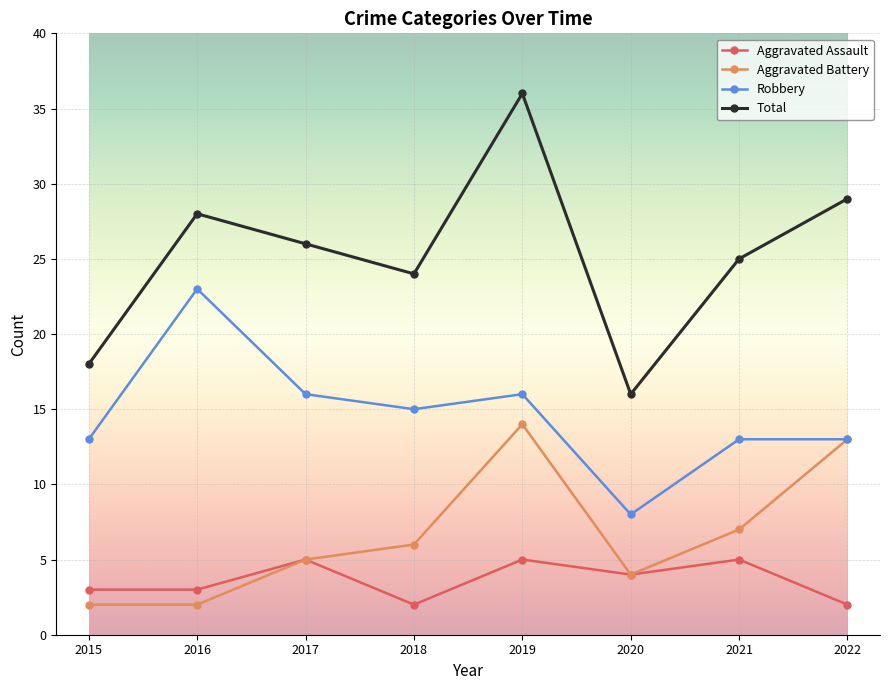

At which category is the sum across all series the highest?

2019